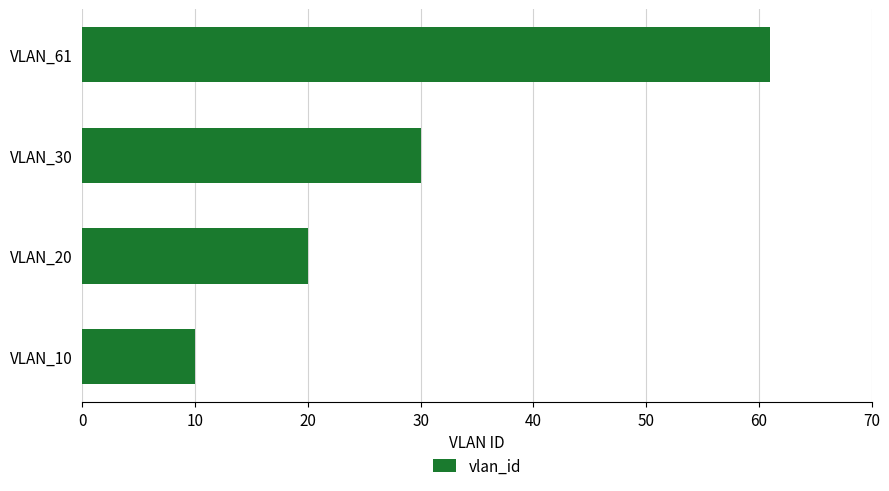

Reading bottom to top, transcribe all the data shown in this chart.

VLAN_10=10	VLAN_20=20	VLAN_30=30	VLAN_61=61